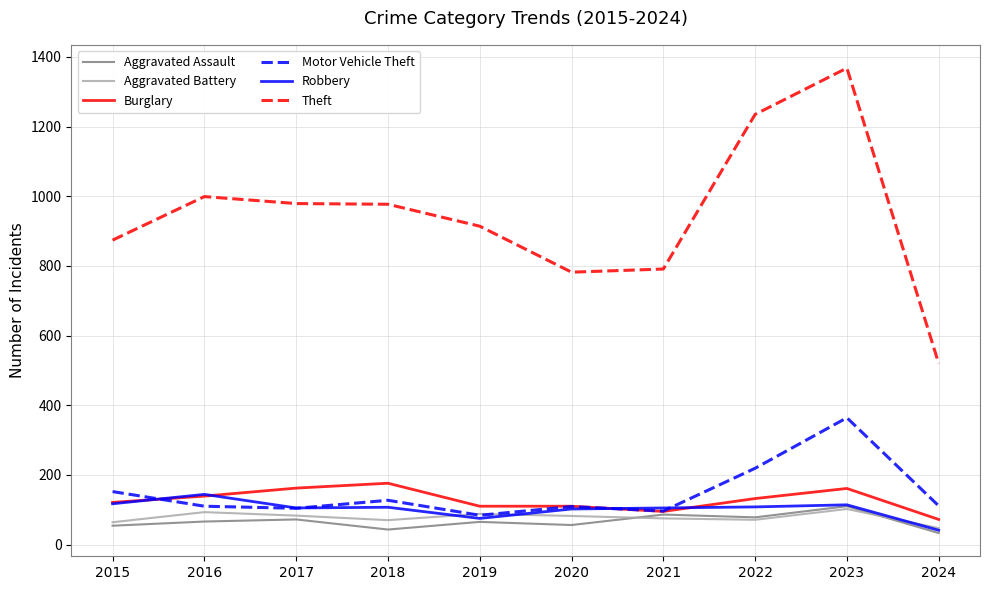

What are all the series names shown in the legend?

Aggravated Assault, Aggravated Battery, Burglary, Motor Vehicle Theft, Robbery, Theft